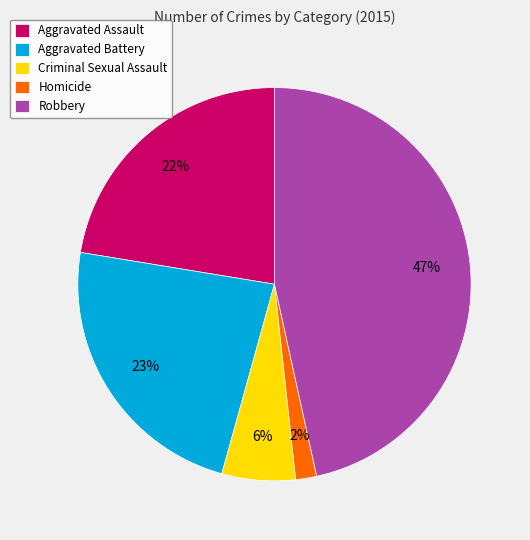

To the nearest percent, what percentage of the pie is Homicide?

2%